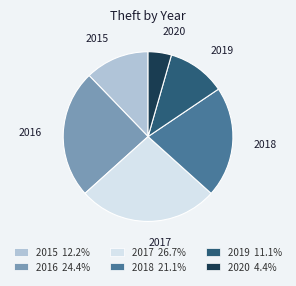

Is there any slice that represents more than half of the pie?

No